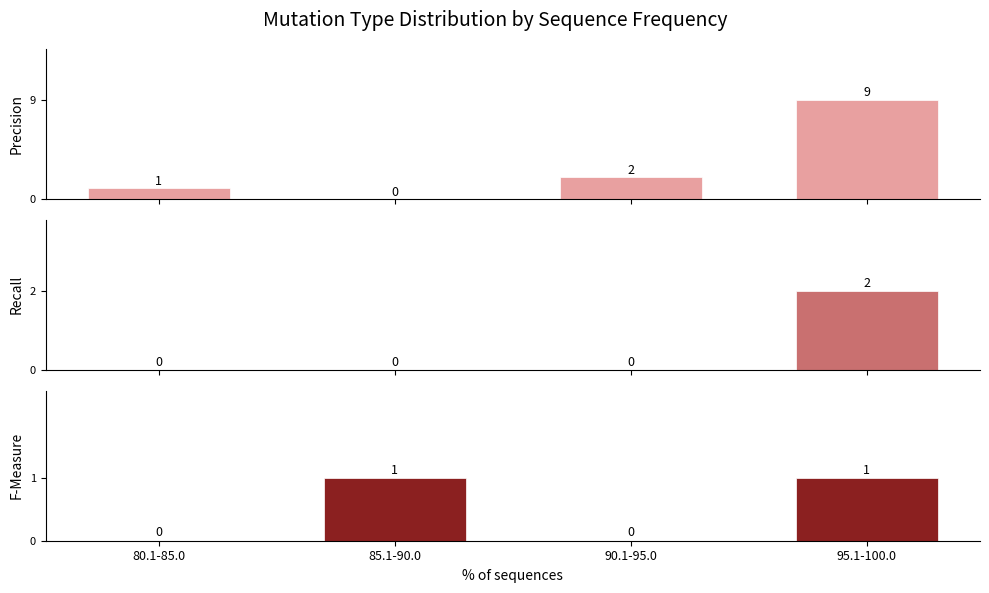

What is the difference between the maximum and minimum values in the SNP series?

9